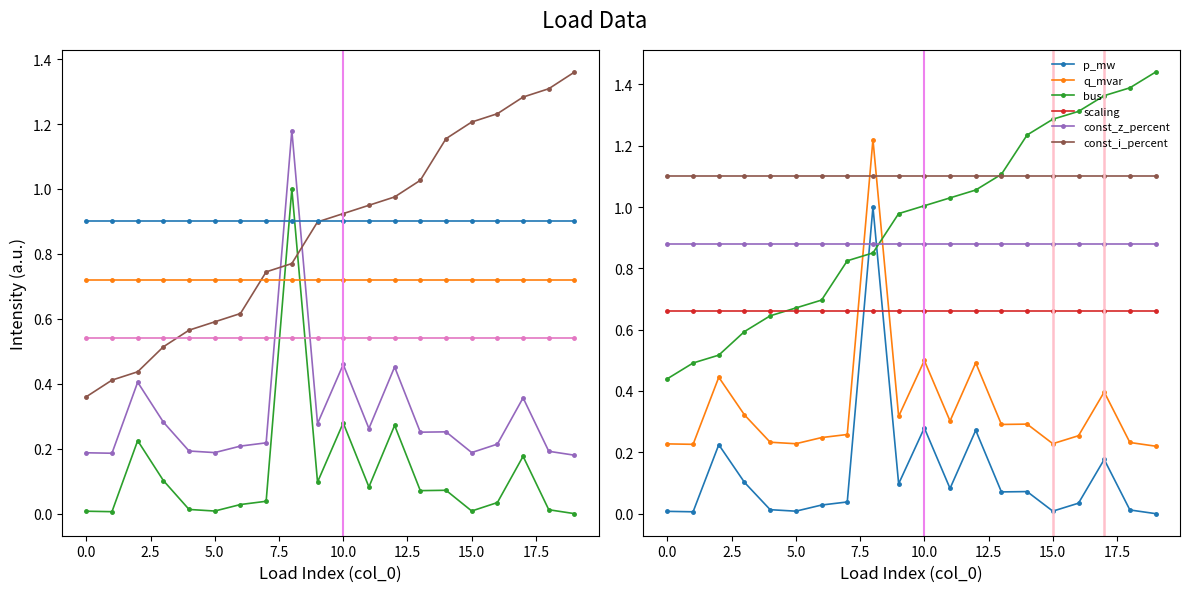

Which series has the largest total across all categories?

const_i_percent